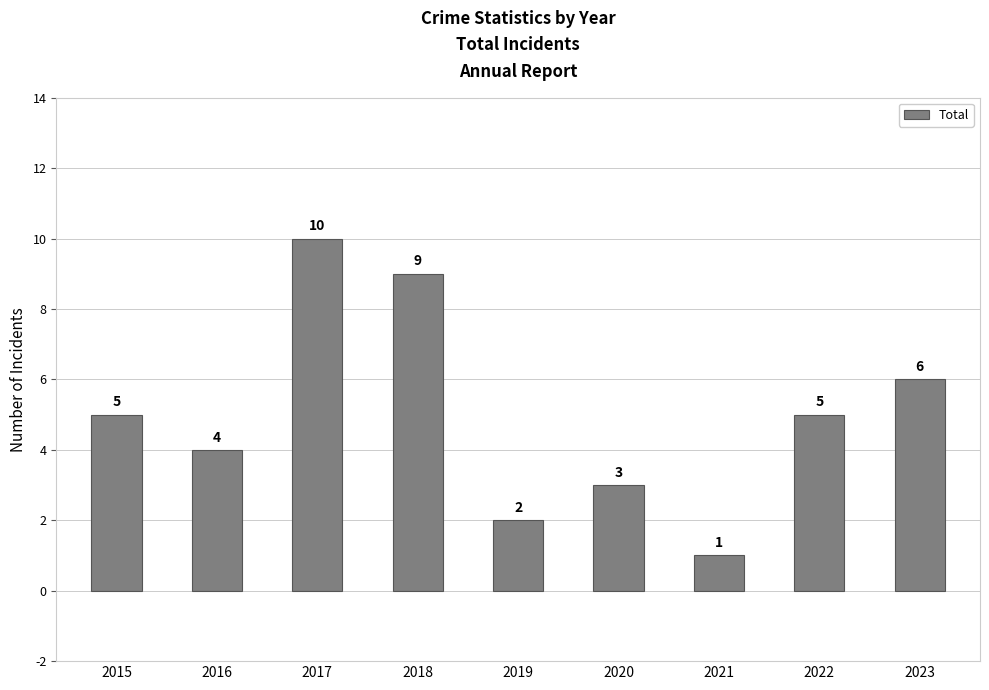

Reading right to left, list all the values displayed in this chart.

2023=6	2022=5	2021=1	2020=3	2019=2	2018=9	2017=10	2016=4	2015=5